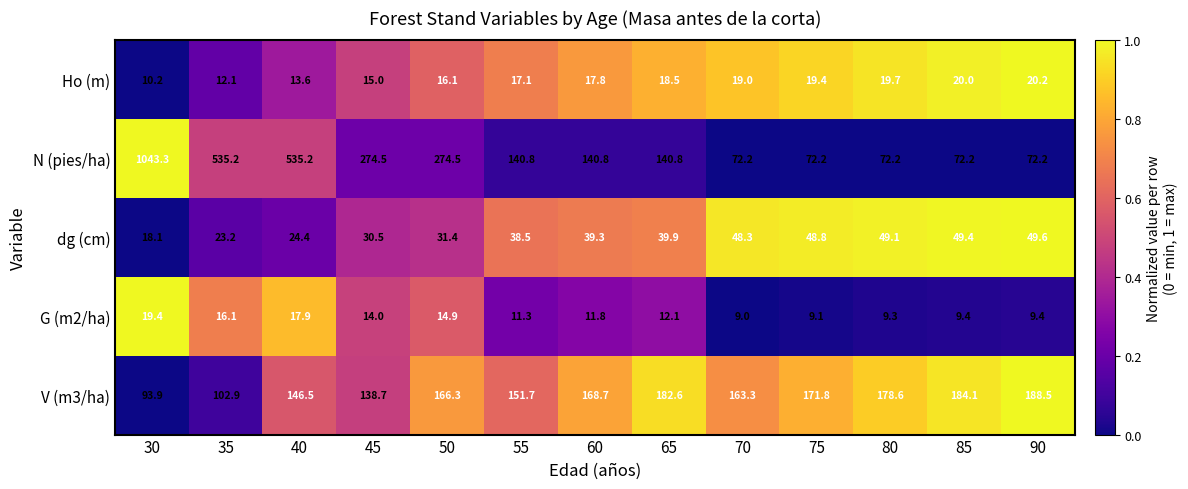

List the series in order of their peak value, highest first.

N (pies/ha), V (m3/ha), dg (cm), Ho (m), G (m2/ha)